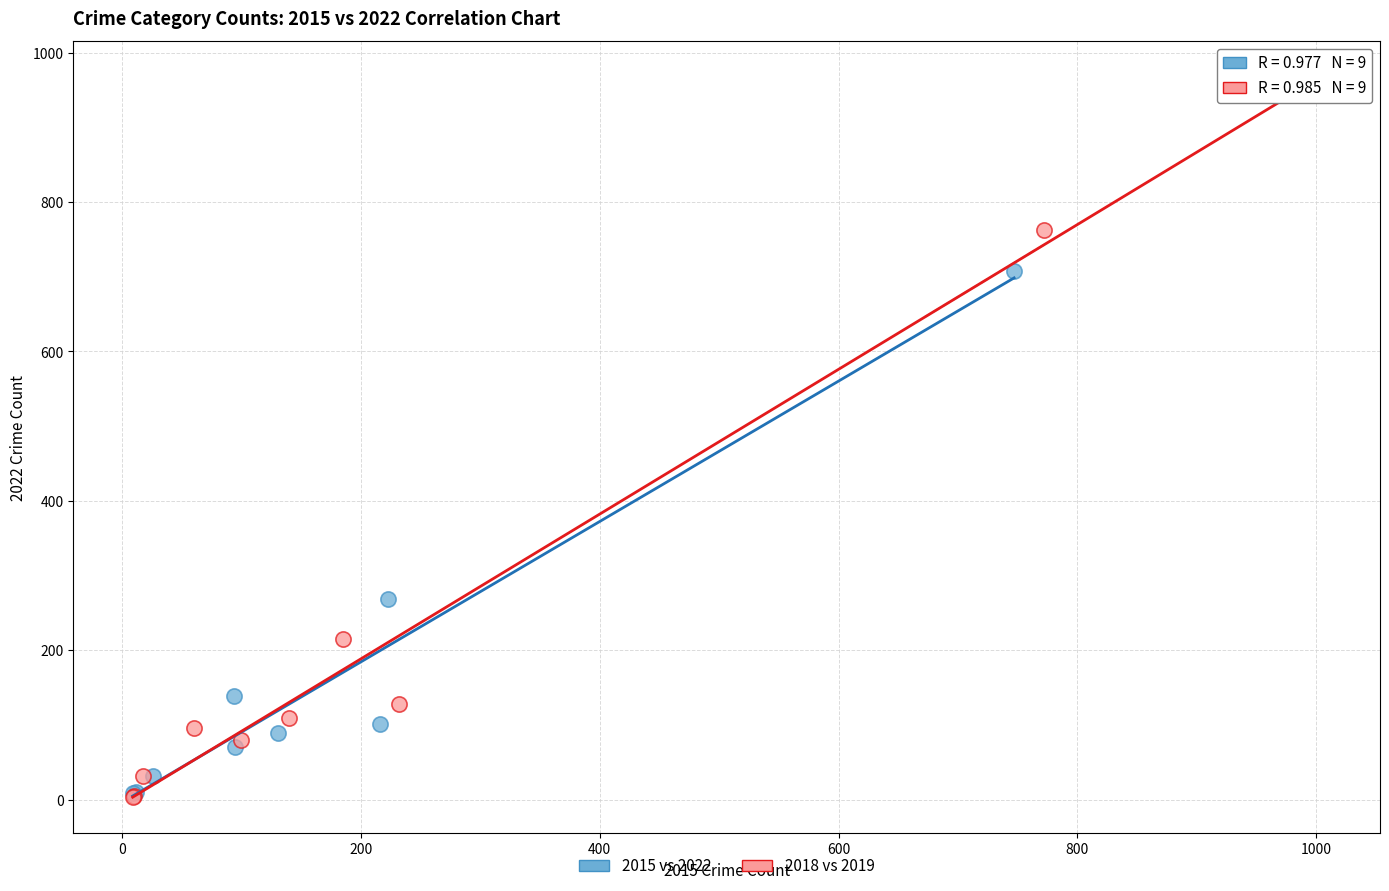

Which series contains the highest Y value?

2018 vs 2019